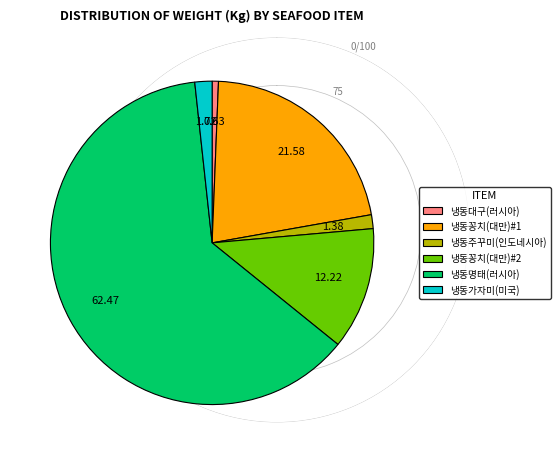

What is the ratio of the value at 냉동대구(러시아) to the value at 냉동가자미(미국)?

0.4